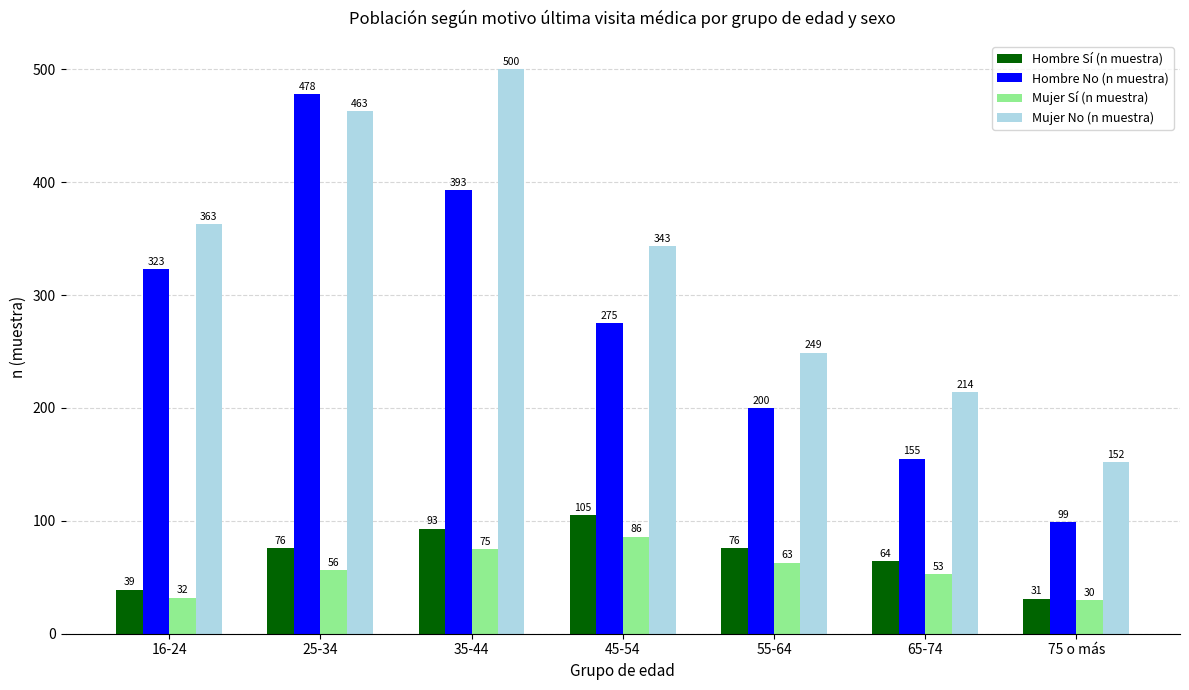

What is the minimum value shown in the chart?

30